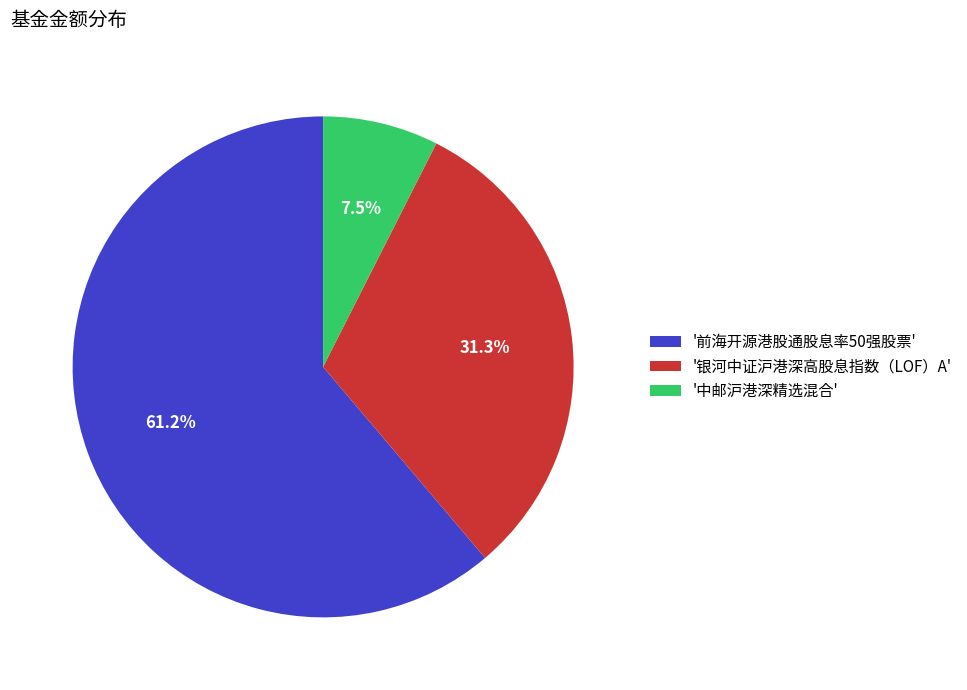

Approximately how many times larger is the value at '前海开源港股通股息率50强股票' compared to '中邮沪港深精选混合'?

8.2